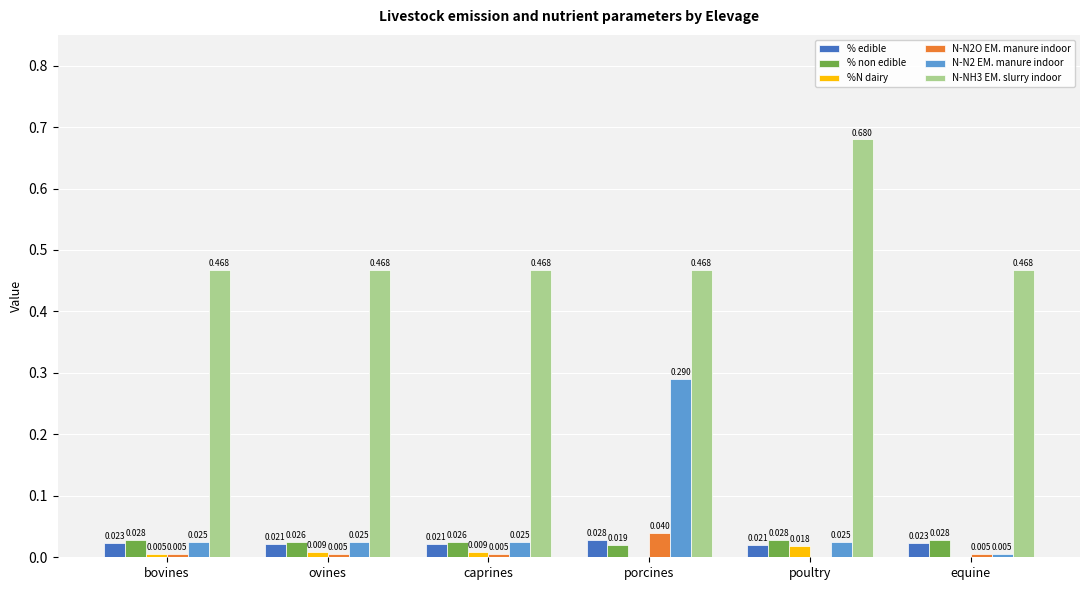

Is it true that % edible equals 0.0 at equine?

True